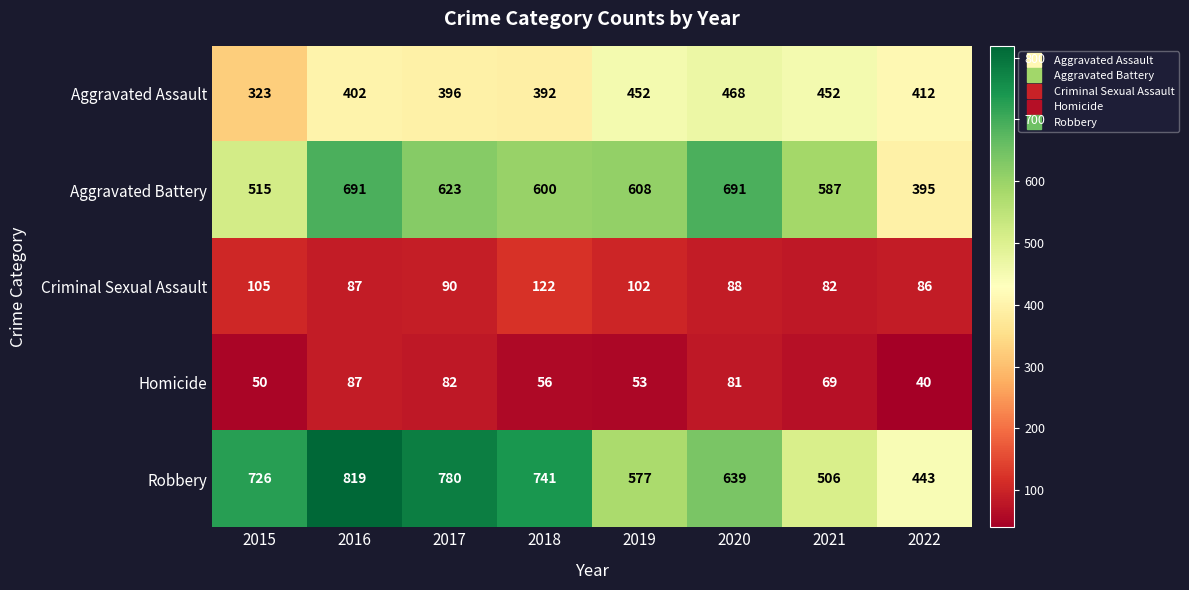

Which series has the largest total across all categories?

Robbery